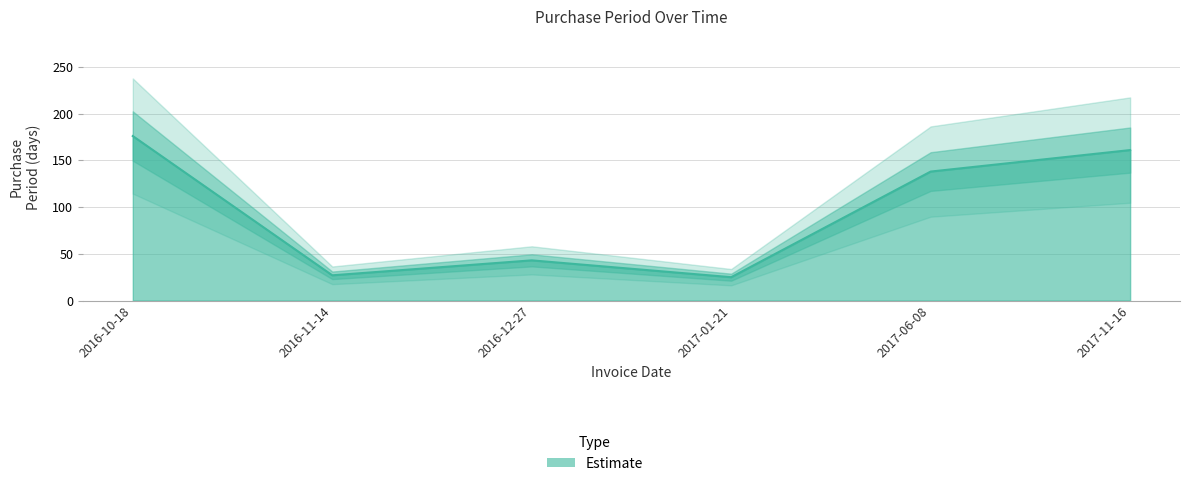

At which label is the value closest to 100?

2017-06-08